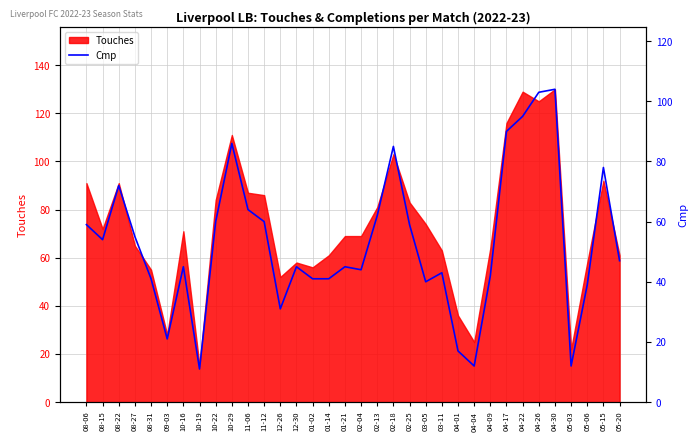

Which category has the lowest value in the Touches series?

10-19